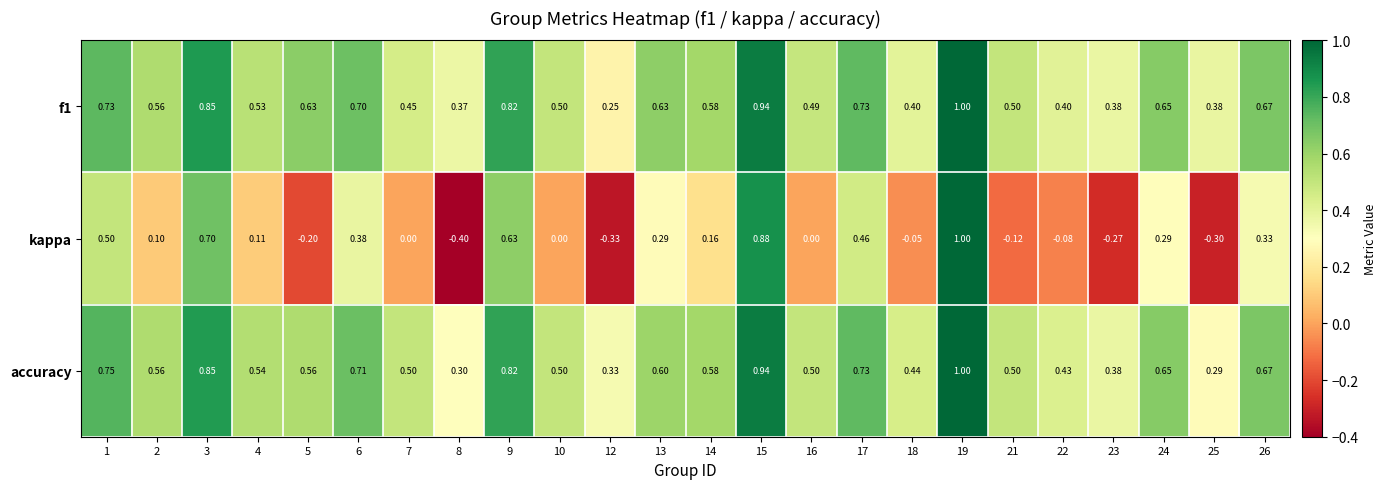

Between 10 and 13, which series saw the biggest shift?

kappa